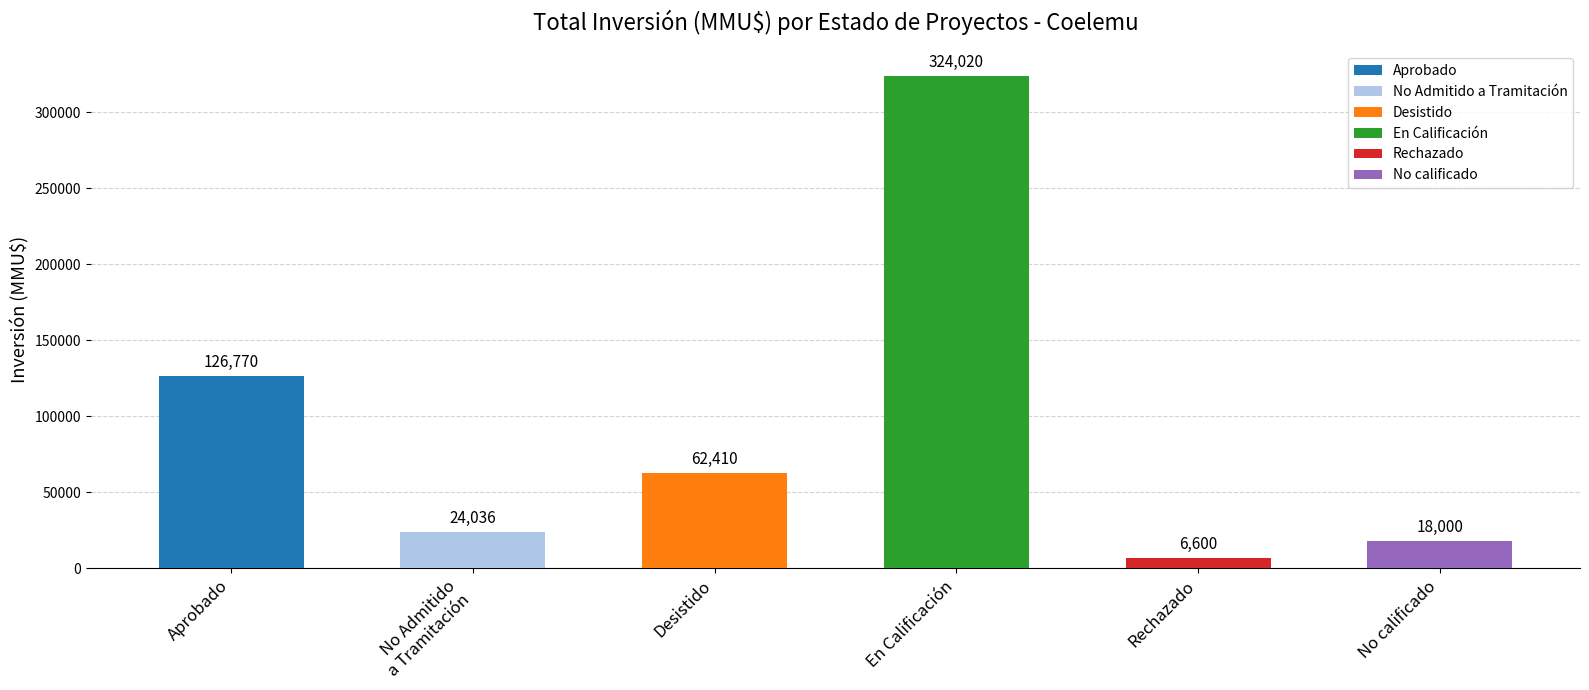

Between No calificado and Rechazado, which is larger?

No calificado